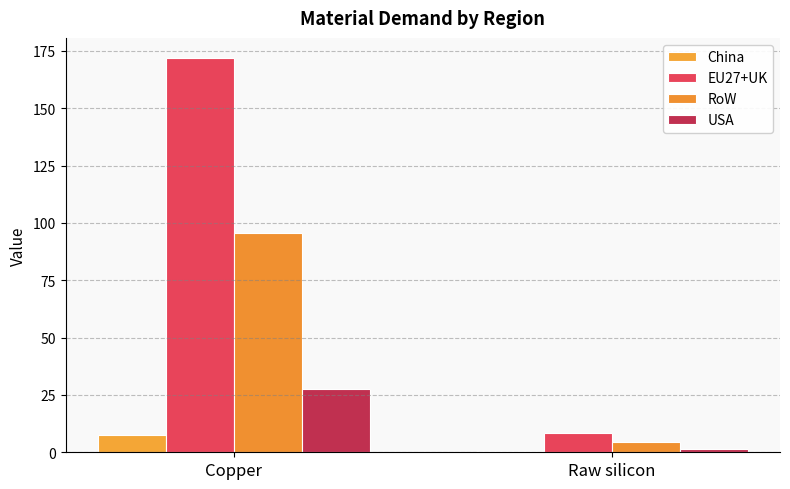

At which label is RoW closest to 50?

Raw silicon